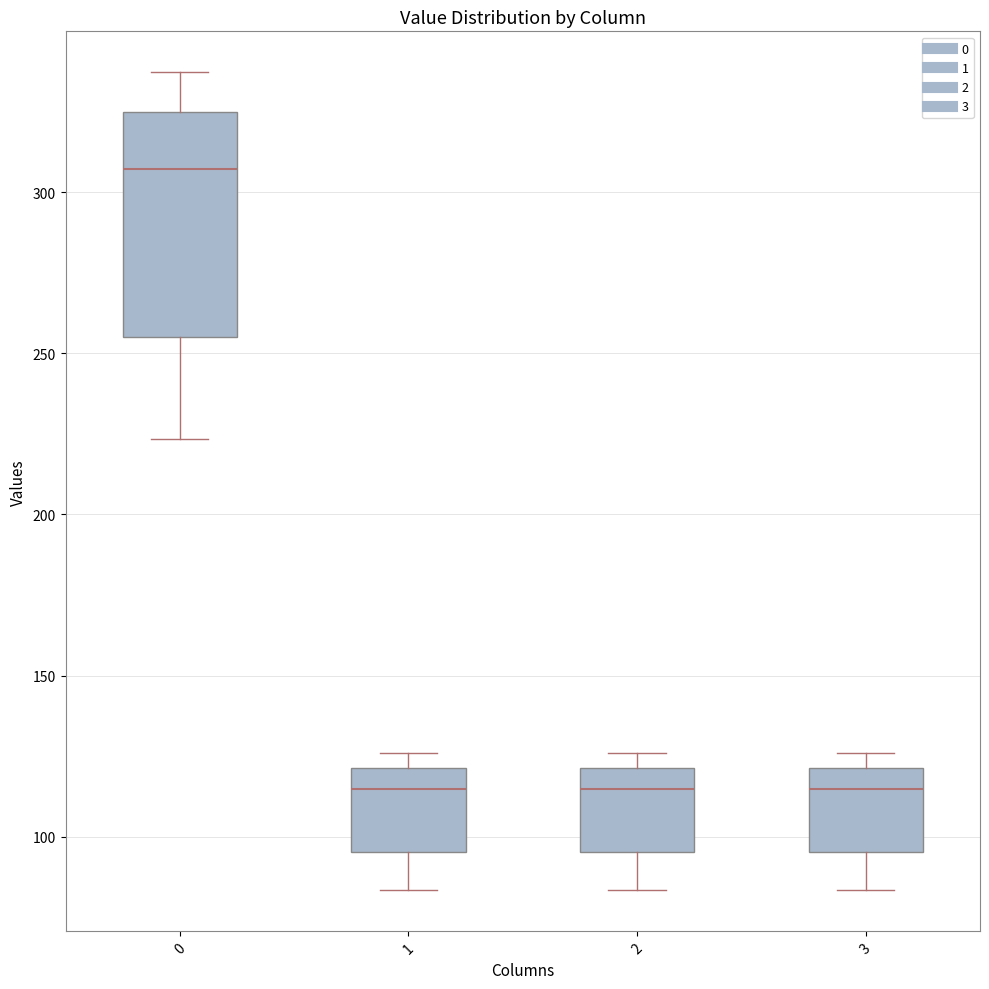

Reading left to right, transcribe this box plot: for each box, give where its median line is, the range the box spans, and where its two whiskers end, as read against the y-axis. The values are not printed on the chart, so give them approximately, as read against the axis.

0: median 305, box 255 to 325, whiskers 225 to 335
1: median 115, box 95 to 120, whiskers 85 to 125
2: median 115, box 95 to 120, whiskers 85 to 125
3: median 115, box 95 to 120, whiskers 85 to 125